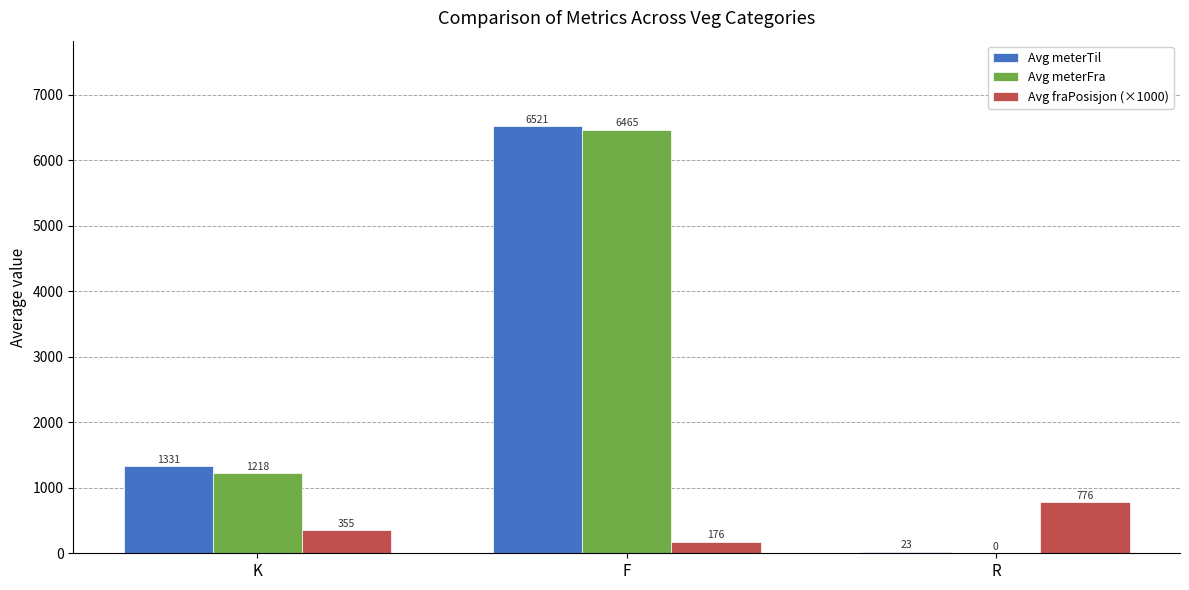

How many positive values does the Avg meterFra series have?

2